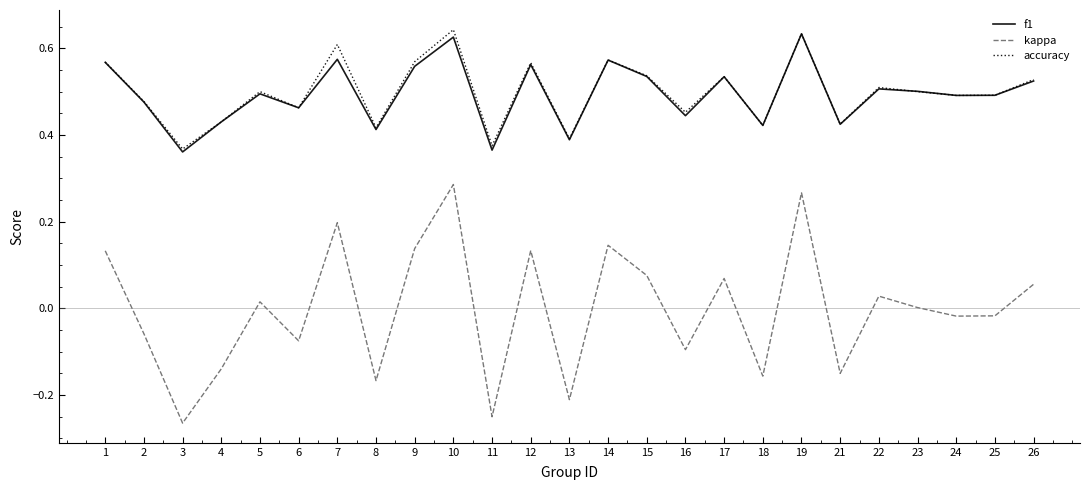

True or false: f1 and kappa cross at least once.

False